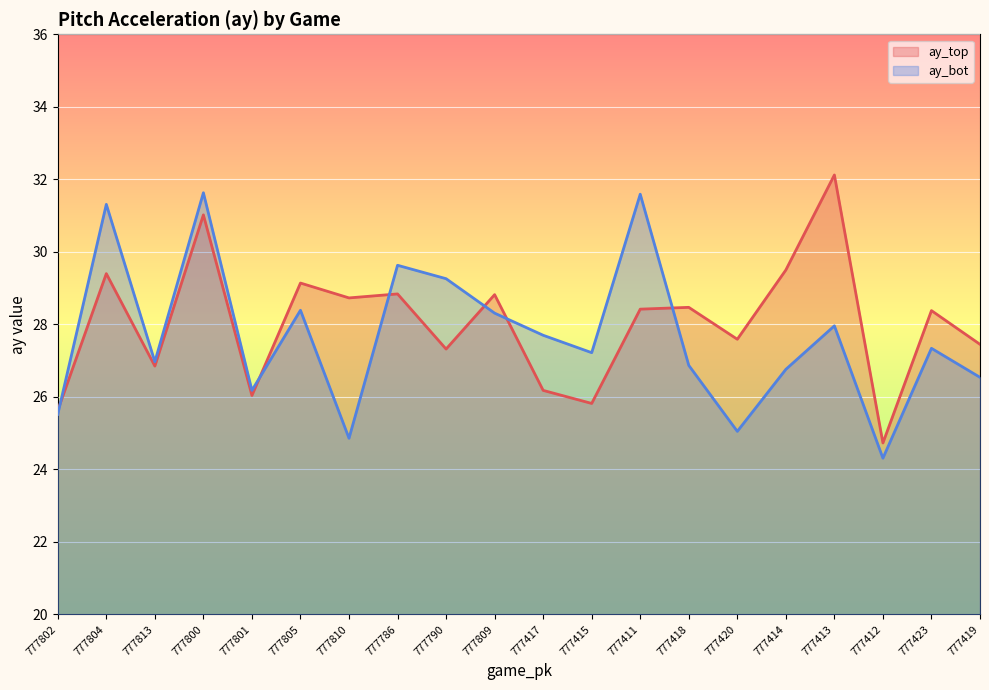

Is it true that ay_top equals 35.4 at 777415?

False